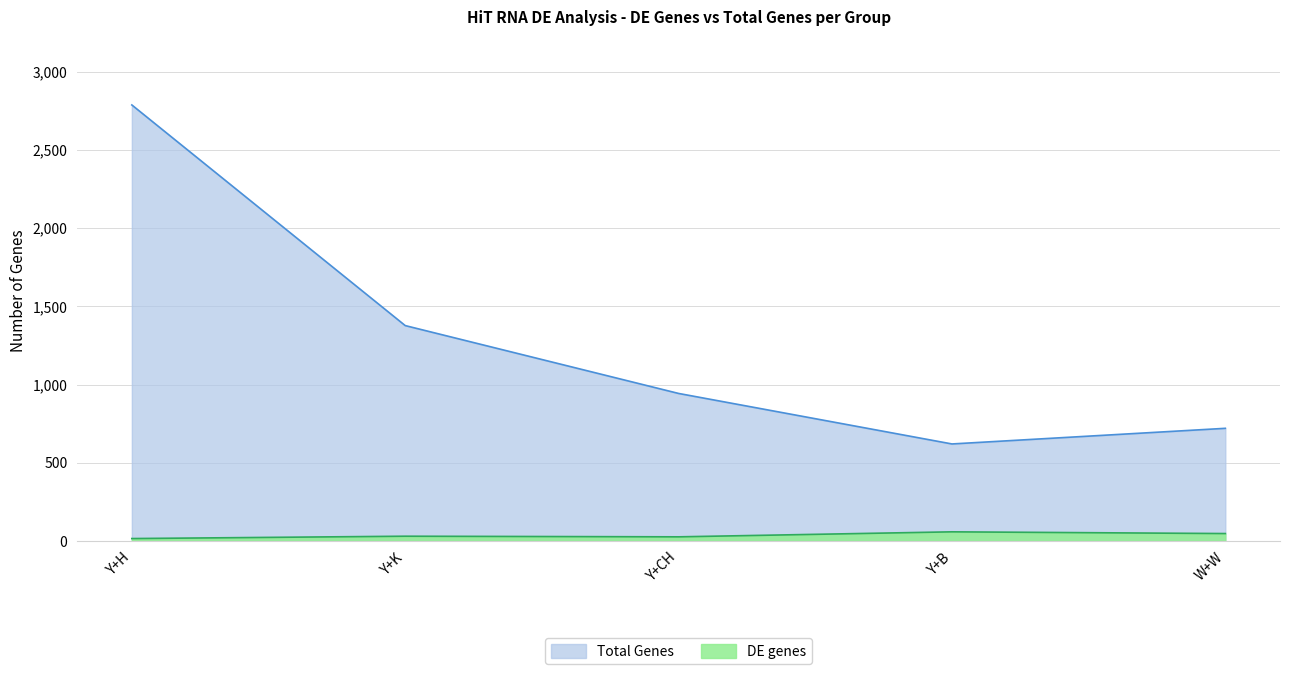

Reading right to left, extract all data points from this chart.

DE genes: W+W=47	Y+B=58	Y+CH=26	Y+K=30	Y+H=15
Total Genes: W+W=720	Y+B=620	Y+CH=943	Y+K=1377	Y+H=2788